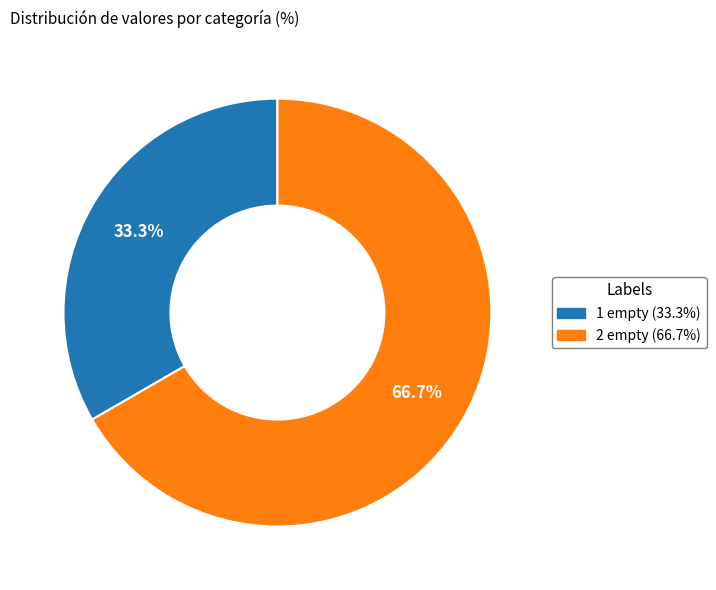

How many slices are in this pie chart?

2